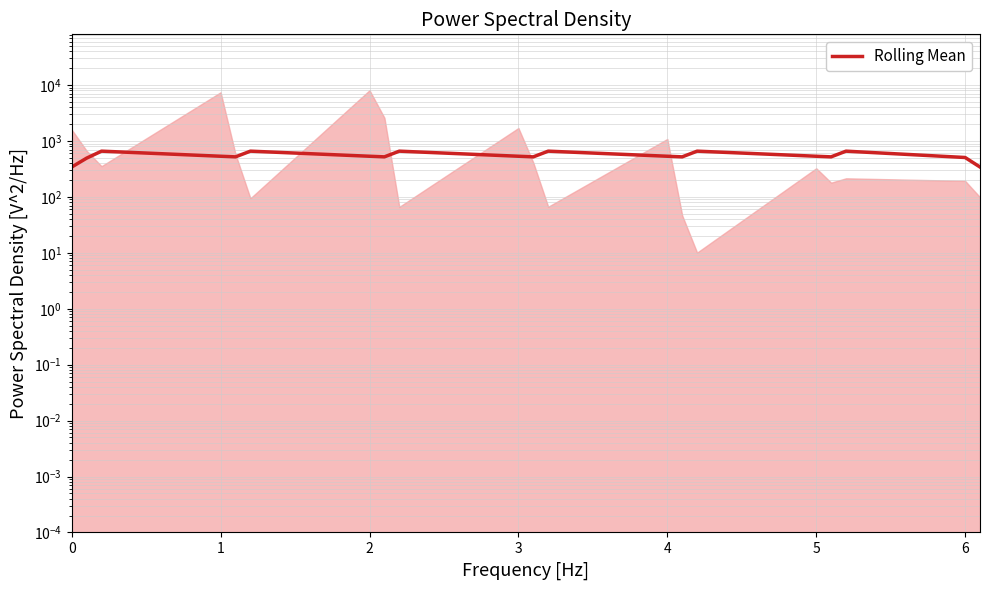

At which label is the value closest to 500?

1